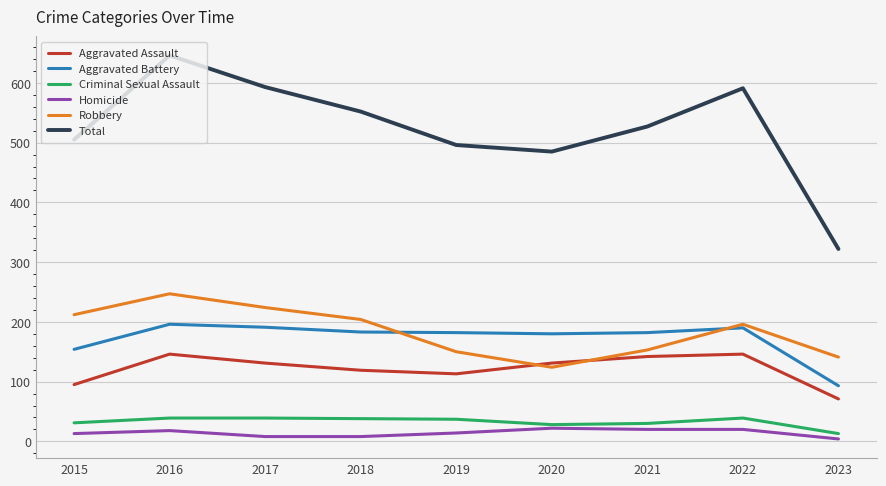

What is the sum of the Aggravated Assault values at 2019 and 2022?

259